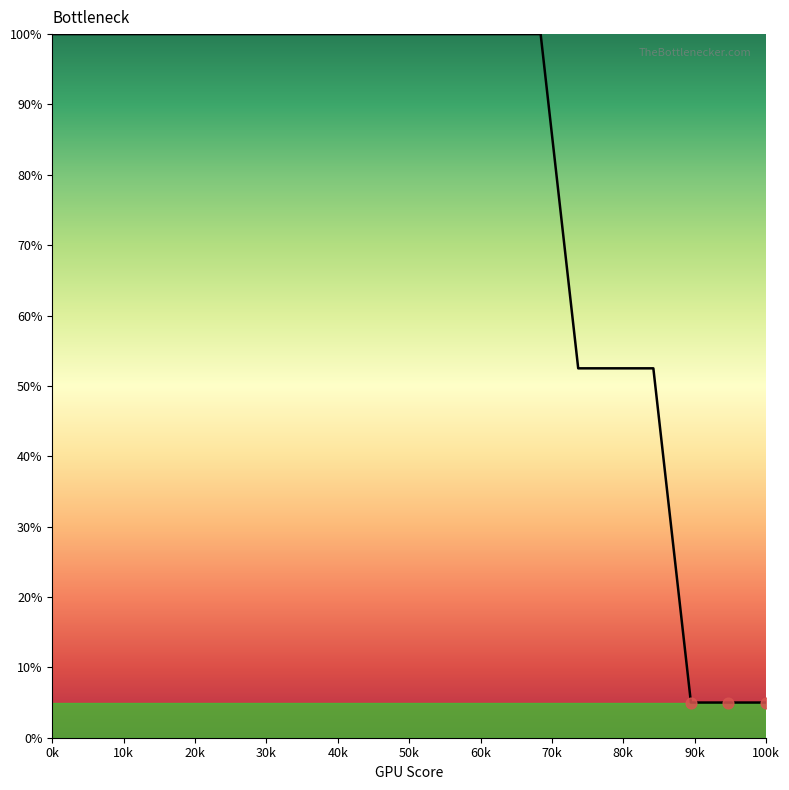

What is the greatest value displayed?

100.0